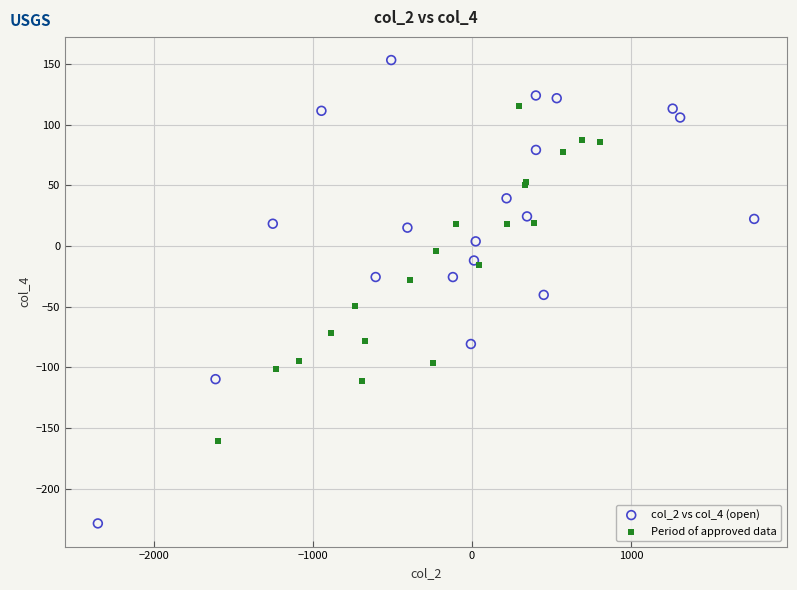

Which series has the largest Y range (max minus min)?

col_2 vs col_4 (open)